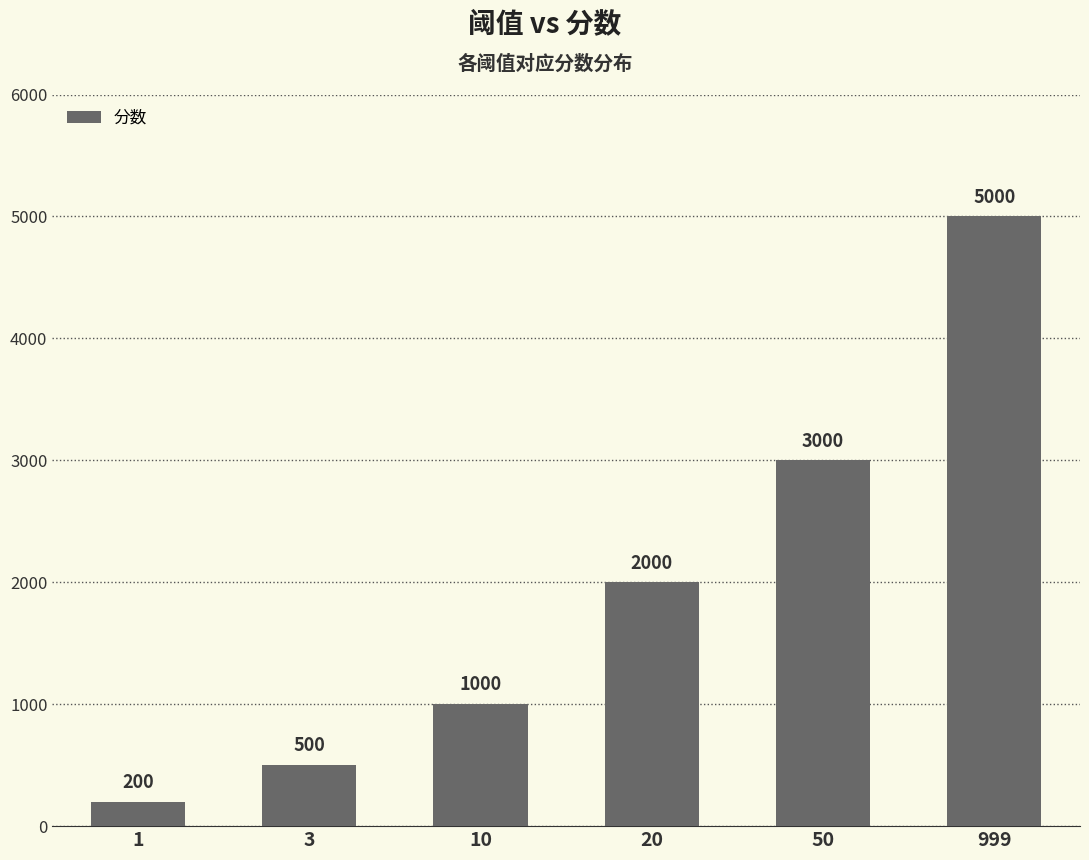

List the labels in order of value, smallest first.

1, 3, 10, 20, 50, 999